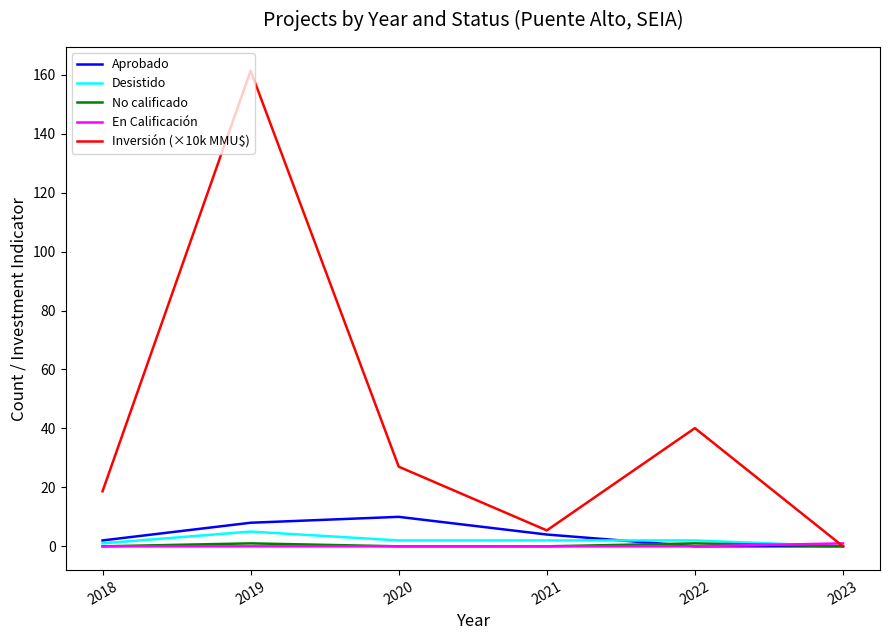

Which series has the largest range (max minus min)?

Inversión (×10k MMU$)